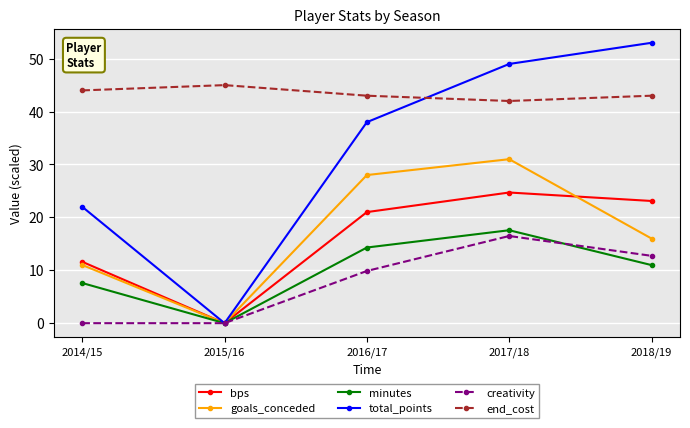

What is the sum of the minutes values at 2018/19 and 2015/16?

11.0